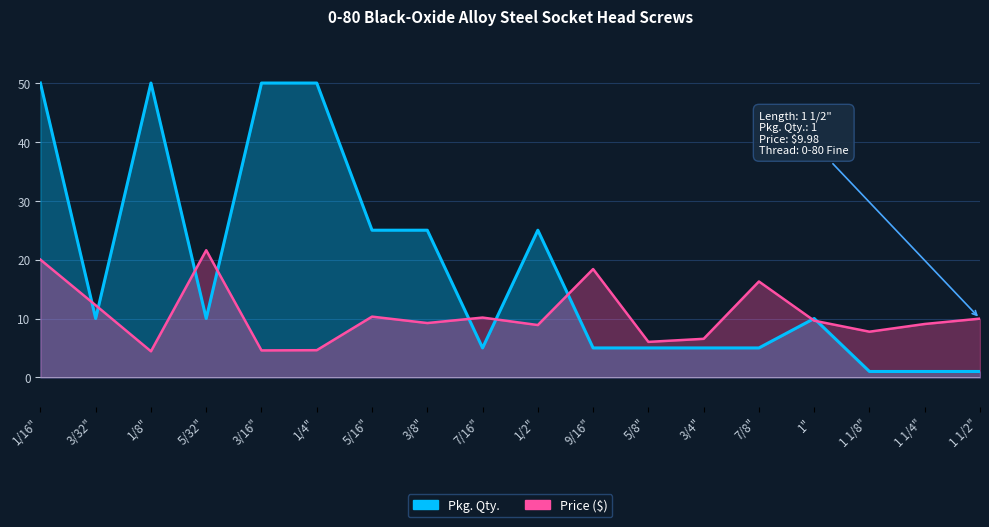

The Price ($) series shows 7.8 at 1 1/8". True or false?

True